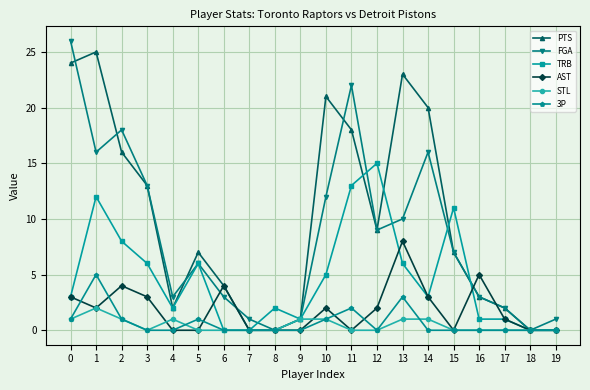

At which label does TRB reach its peak?

12